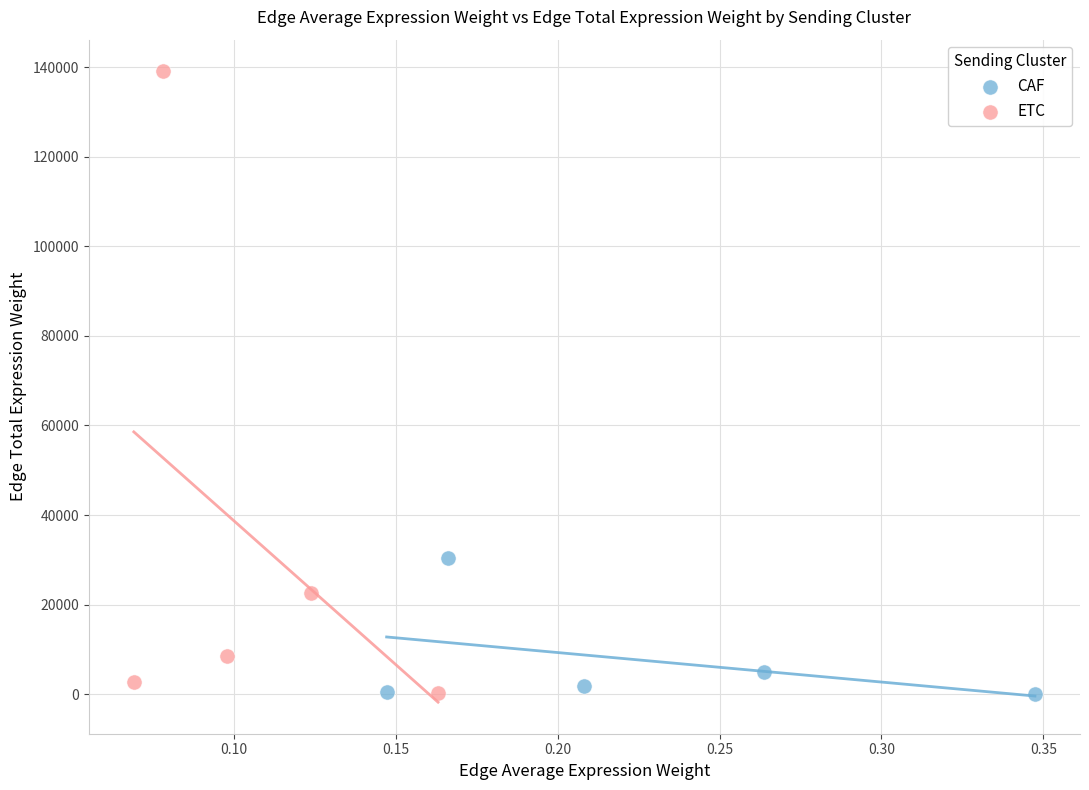

Which series has the largest Y range (max minus min)?

ETC